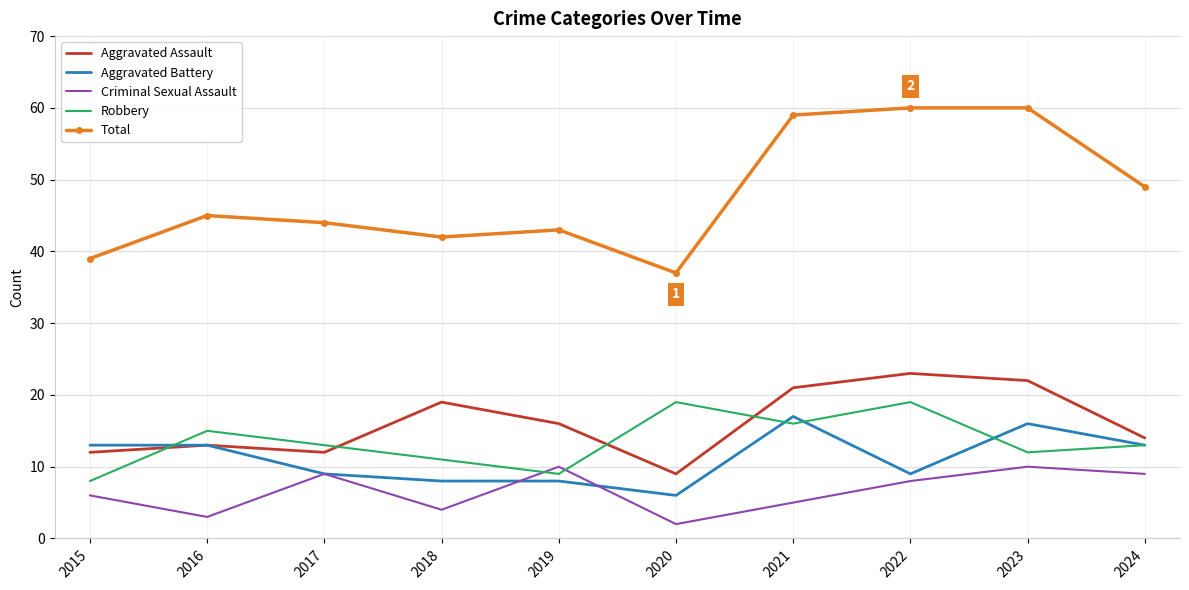

What are all the series names shown in the legend?

Aggravated Assault, Aggravated Battery, Criminal Sexual Assault, Robbery, Total